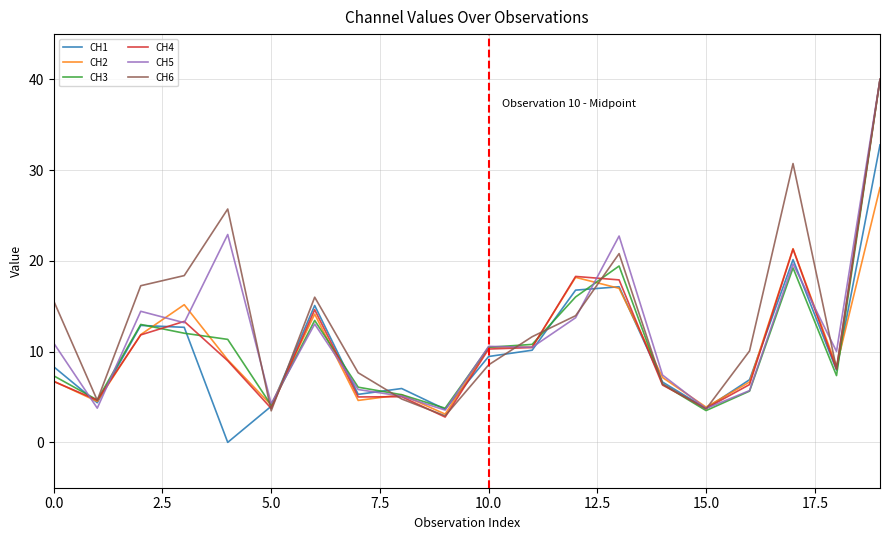

What are all the series names shown in the legend?

CH1, CH2, CH3, CH4, CH5, CH6